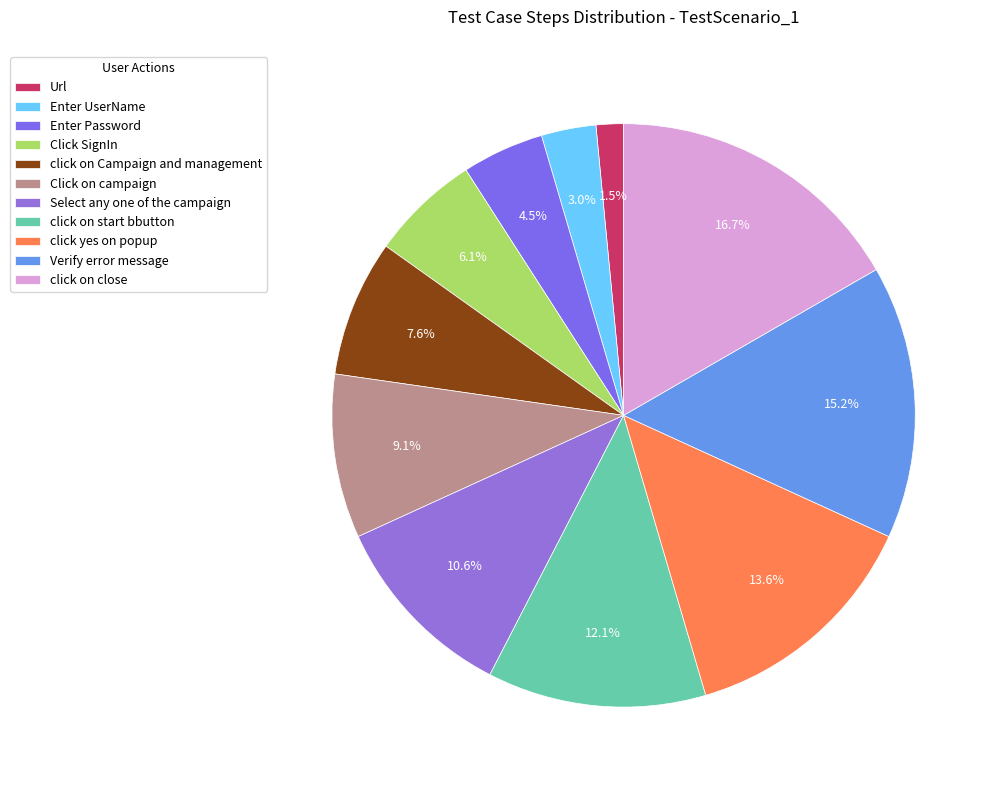

Is Select any one of the campaign the majority of the pie?

No